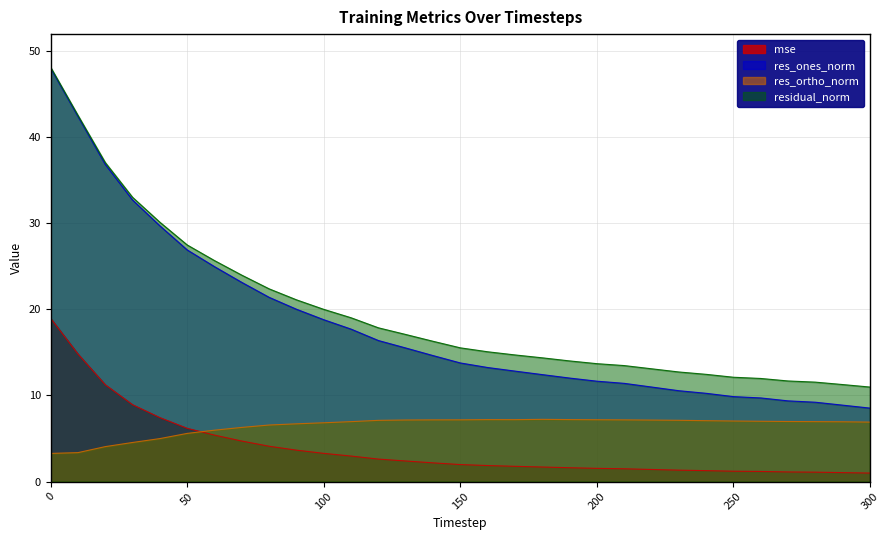

How many data points does each series have?

31